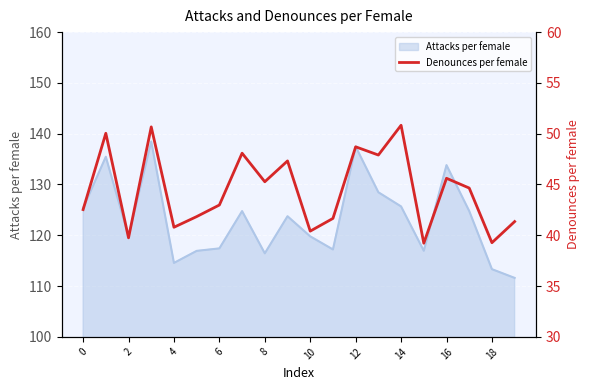

The value of Attacks per female at 16 is 194.5. True or false?

False